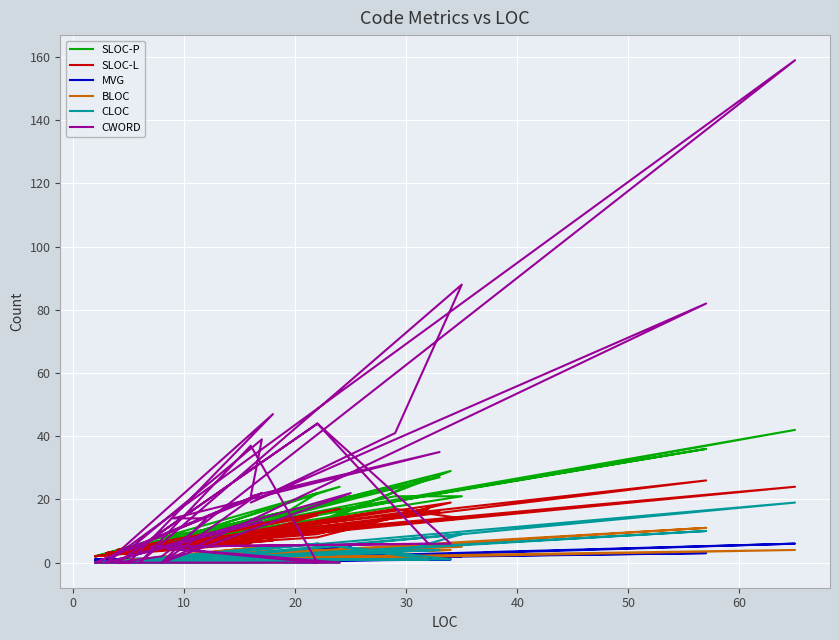

Reading left to right, list all the values displayed in this chart.

SLOC-P: 3	42	7	4	13	29	5	24	4	12	27	5	22	9	5	21	21	12	36	7	21	3	11	3	9	5	2	2	2	13	8	10	7	7	27	12	11	4	14	2
SLOC-L: 3	24	6	4	9	19	5	17	4	8	17	5	15	9	5	14	17	10	26	5	12	3	9	3	7	3	2	2	2	6	6	6	5	5	16	9	9	4	10	2
MVG: 0	6	0	0	1	1	0	1	0	1	1	0	1	0	0	2	1	1	3	1	5	0	1	0	1	1	1	1	0	1	1	2	1	1	2	4	1	0	2	1
BLOC: 0	4	1	0	3	4	1	0	0	4	4	1	0	4	1	5	5	2	11	1	1	0	5	0	4	0	0	0	0	1	0	1	1	1	2	2	3	1	1	0
CLOC: 0	19	0	0	6	1	1	0	0	6	1	1	0	3	0	9	3	2	10	0	3	0	1	0	5	0	0	0	0	2	0	1	1	1	4	2	3	0	2	0
CWORD: 0	159	2	0	44	6	5	0	0	44	6	5	0	37	0	88	41	19	82	0	22	0	13	0	47	0	0	0	0	20	0	14	14	14	35	21	39	4	22	0